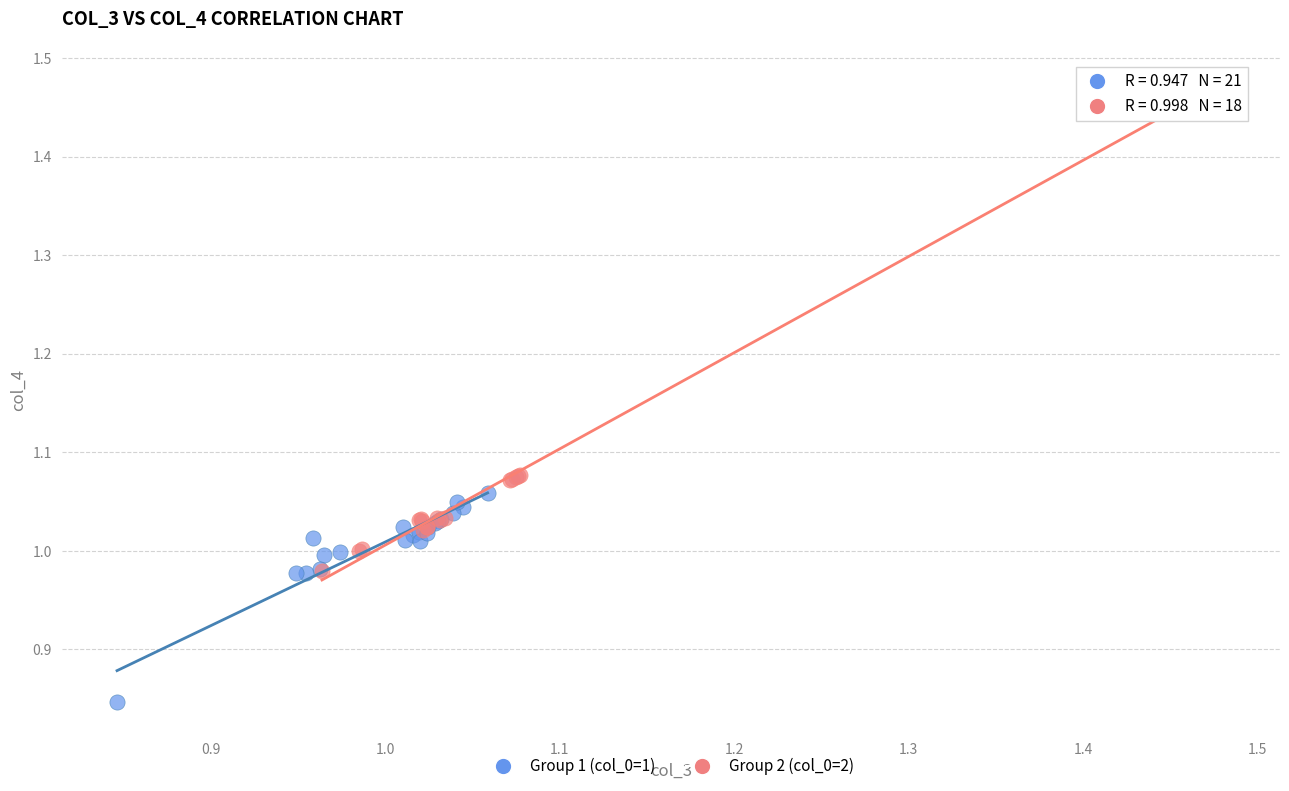

What are all the series names shown in the legend?

Group 1 (col_0=1), Group 2 (col_0=2)